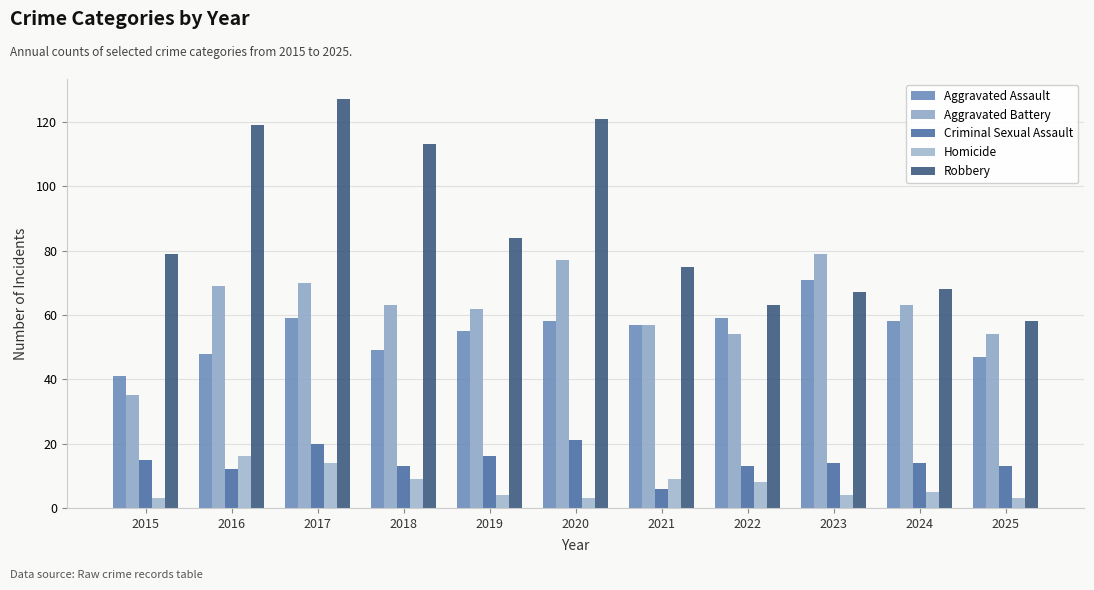

Is it true that Homicide equals 5 at 2018?

False